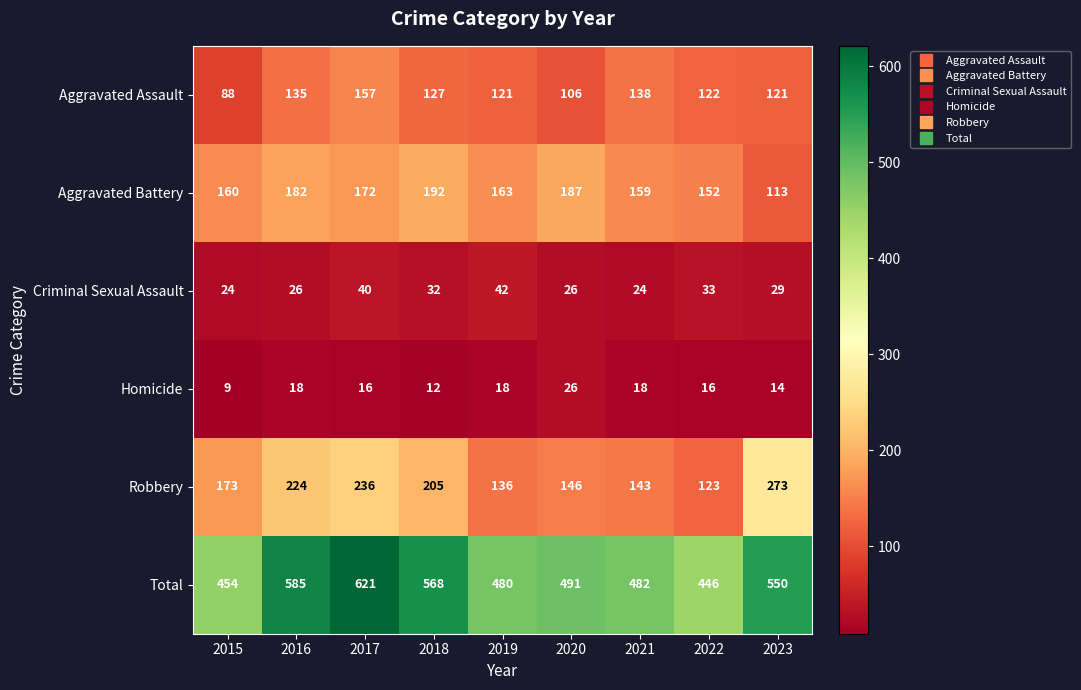

Count the number of categories in the chart.

9